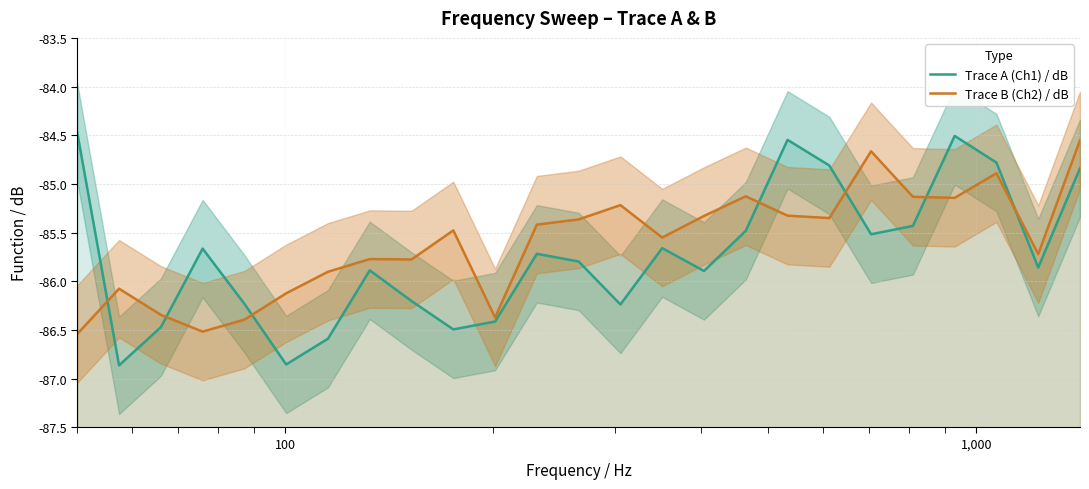

What is the sum of all Trace B (Ch2) / dB values?

-2140.1